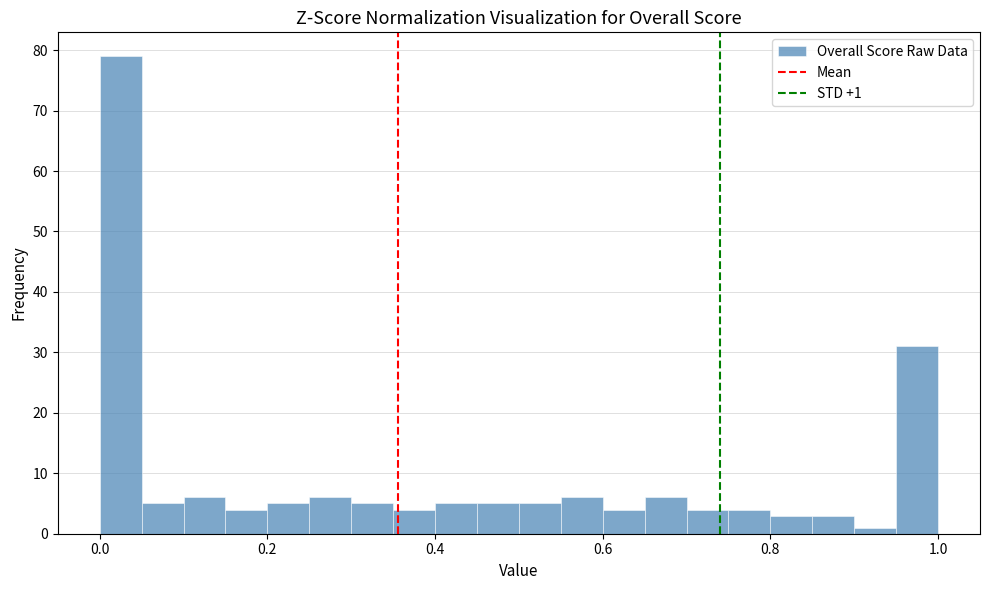

Read against the x-axis, roughly where is the centre of the tallest bar?

0.02